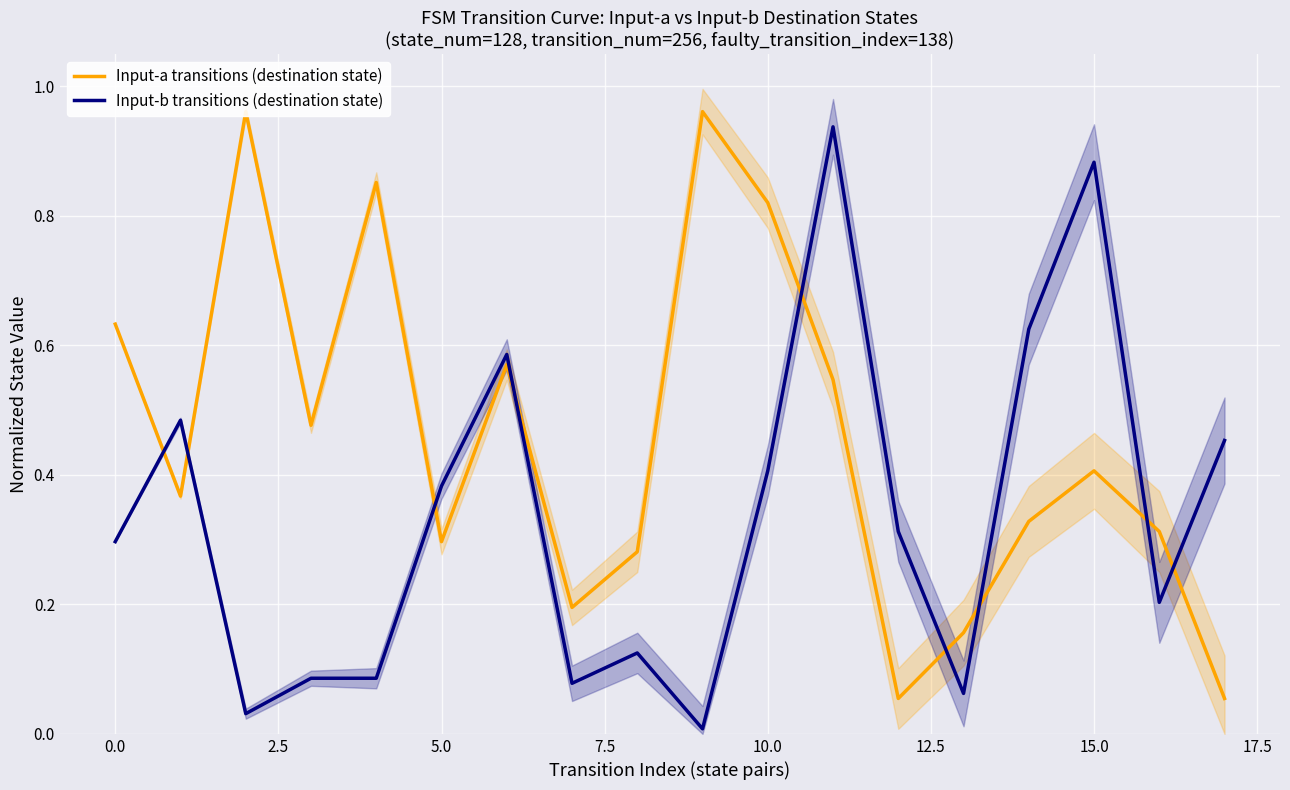

What is the average value of the Input-a transitions (destination state) series?

0.5